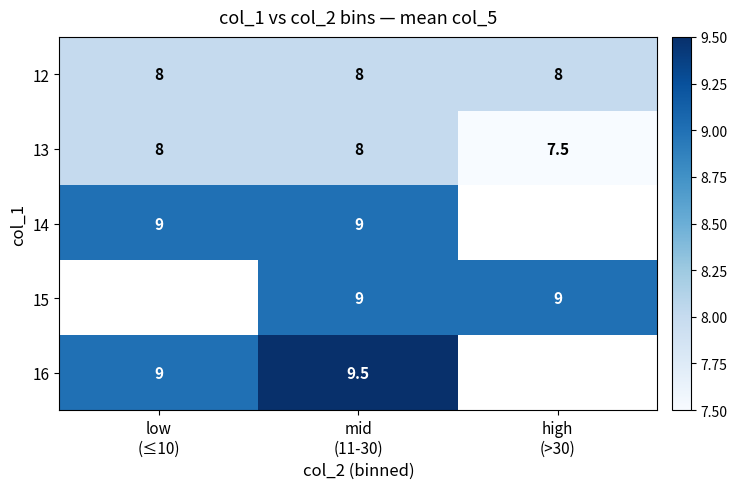

What is the sum of all 13 values?

23.5